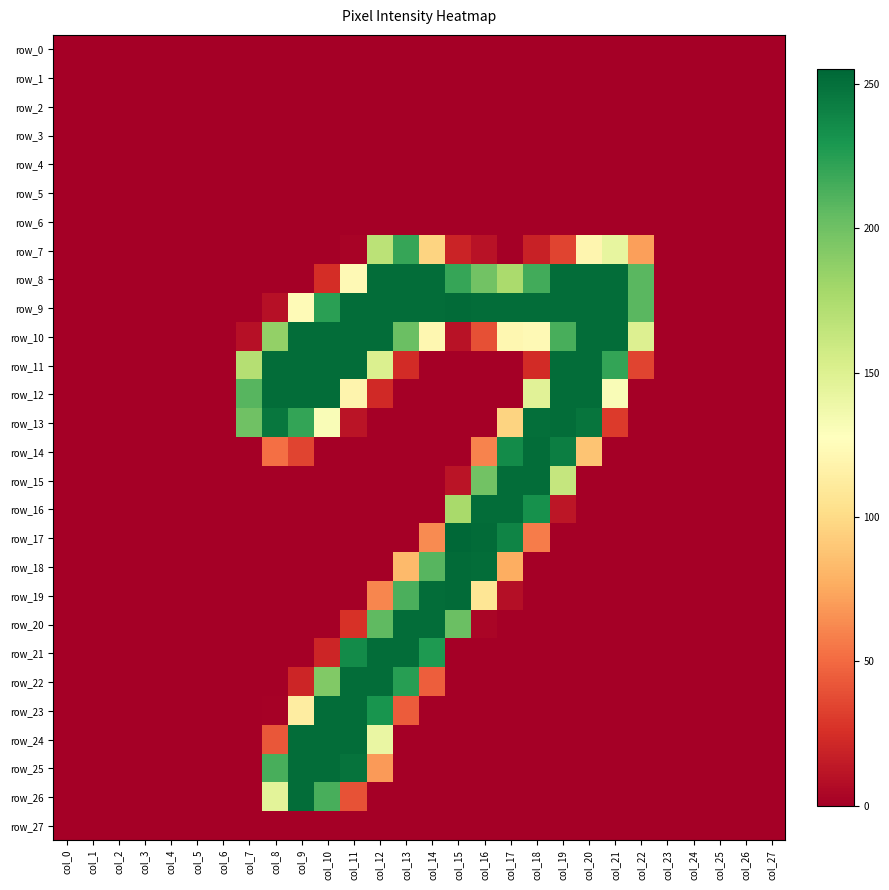

Reading left to right, transcribe all the data shown in this chart.

row_0: 0	0	0	0	0	0	0	0	0	0	0	0	0	0	0	0	0	0	0	0	0	0	0	0	0	0	0	0
row_1: 0	0	0	0	0	0	0	0	0	0	0	0	0	0	0	0	0	0	0	0	0	0	0	0	0	0	0	0
row_2: 0	0	0	0	0	0	0	0	0	0	0	0	0	0	0	0	0	0	0	0	0	0	0	0	0	0	0	0
row_3: 0	0	0	0	0	0	0	0	0	0	0	0	0	0	0	0	0	0	0	0	0	0	0	0	0	0	0	0
row_4: 0	0	0	0	0	0	0	0	0	0	0	0	0	0	0	0	0	0	0	0	0	0	0	0	0	0	0	0
row_5: 0	0	0	0	0	0	0	0	0	0	0	0	0	0	0	0	0	0	0	0	0	0	0	0	0	0	0	0
row_6: 0	0	0	0	0	0	0	0	0	0	0	0	0	0	0	0	0	0	0	0	0	0	0	0	0	0	0	0
row_7: 0	0	0	0	0	0	0	0	0	0	0	2	168	220	96	19	10	0	18	34	120	143	71	0	0	0	0	0
row_8: 0	0	0	0	0	0	0	0	0	0	24	123	252	252	252	220	199	176	216	252	252	252	208	0	0	0	0	0
row_9: 0	0	0	0	0	0	0	0	9	124	224	252	252	252	252	253	252	252	252	252	252	252	208	0	0	0	0	0
row_10: 0	0	0	0	0	0	0	9	186	252	252	252	252	202	121	10	39	121	123	214	252	252	150	0	0	0	0	0
row_11: 0	0	0	0	0	0	0	171	252	252	252	252	151	23	0	0	0	0	23	252	252	221	34	0	0	0	0	0
row_12: 0	0	0	0	0	0	0	209	252	252	252	119	22	0	0	0	0	0	147	252	252	131	0	0	0	0	0	0
row_13: 0	0	0	0	0	0	0	200	247	221	131	11	0	0	0	0	0	96	251	252	248	30	0	0	0	0	0	0
row_14: 0	0	0	0	0	0	0	0	52	34	0	0	0	0	0	0	60	236	252	243	88	0	0	0	0	0	0	0
row_15: 0	0	0	0	0	0	0	0	0	0	0	0	0	0	0	11	199	252	252	163	0	0	0	0	0	0	0	0
row_16: 0	0	0	0	0	0	0	0	0	0	0	0	0	0	0	177	252	252	233	12	0	0	0	0	0	0	0	0
row_17: 0	0	0	0	0	0	0	0	0	0	0	0	0	0	63	255	253	240	57	0	0	0	0	0	0	0	0	0
row_18: 0	0	0	0	0	0	0	0	0	0	0	0	0	83	209	253	252	77	0	0	0	0	0	0	0	0	0	0
row_19: 0	0	0	0	0	0	0	0	0	0	0	0	61	213	252	253	107	8	0	0	0	0	0	0	0	0	0	0
row_20: 0	0	0	0	0	0	0	0	0	0	0	26	206	252	252	202	3	0	0	0	0	0	0	0	0	0	0	0
row_21: 0	0	0	0	0	0	0	0	0	0	20	236	252	252	228	0	0	0	0	0	0	0	0	0	0	0	0	0
row_22: 0	0	0	0	0	0	0	0	0	20	193	252	252	225	45	0	0	0	0	0	0	0	0	0	0	0	0	0
row_23: 0	0	0	0	0	0	0	0	1	113	252	252	231	44	0	0	0	0	0	0	0	0	0	0	0	0	0	0
row_24: 0	0	0	0	0	0	0	0	42	252	252	252	141	0	0	0	0	0	0	0	0	0	0	0	0	0	0	0
row_25: 0	0	0	0	0	0	0	0	214	252	252	249	69	0	0	0	0	0	0	0	0	0	0	0	0	0	0	0
row_26: 0	0	0	0	0	0	0	0	146	252	214	40	0	0	0	0	0	0	0	0	0	0	0	0	0	0	0	0
row_27: 0	0	0	0	0	0	0	0	0	0	0	0	0	0	0	0	0	0	0	0	0	0	0	0	0	0	0	0